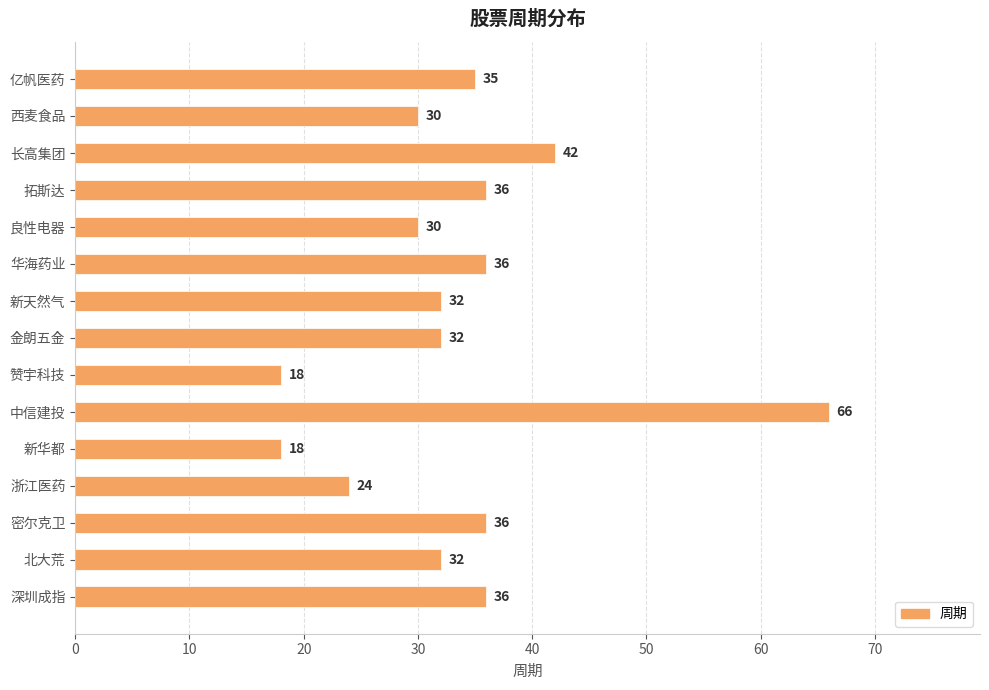

How many data points are less than 32?

5